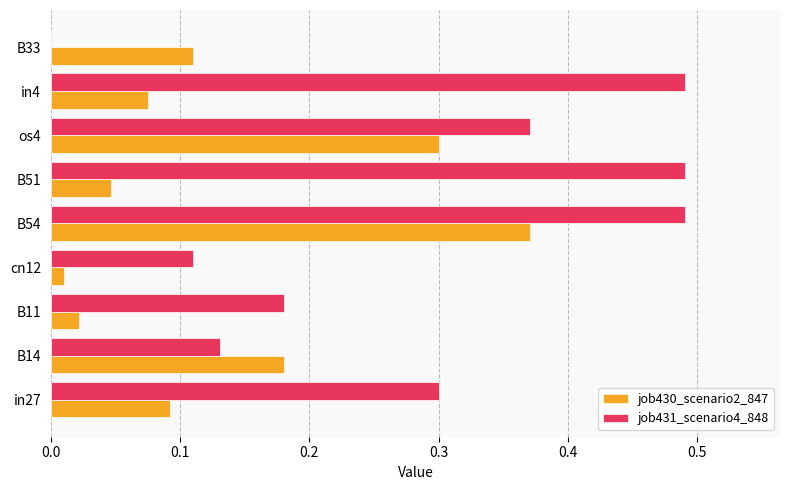

At which category is the sum across all series the highest?

B54